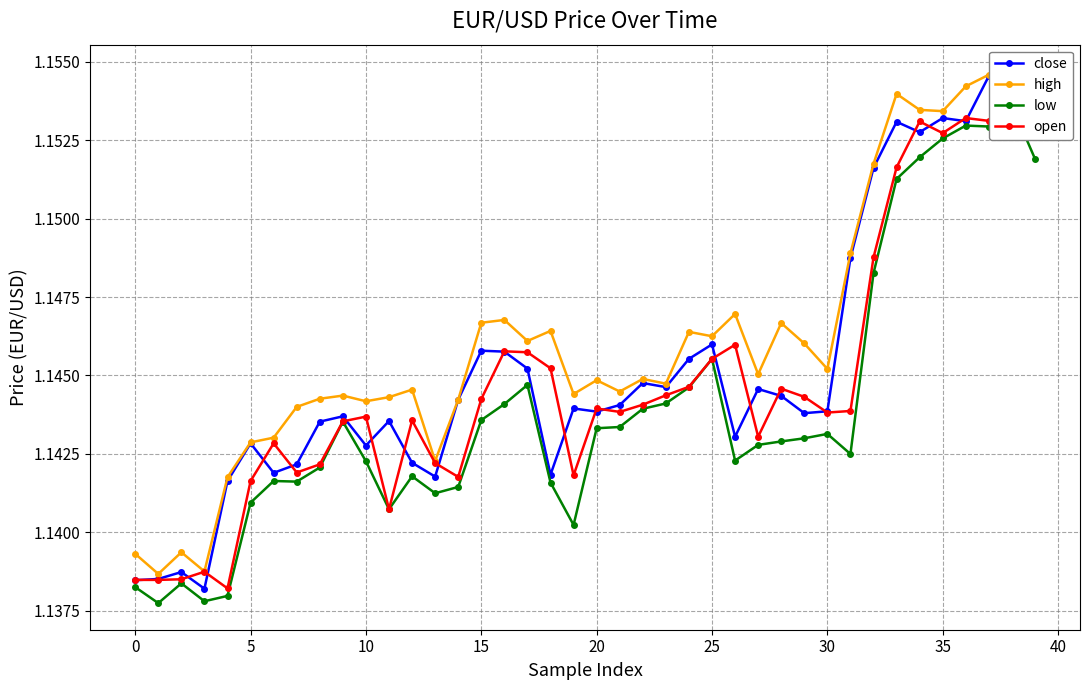

Count the number of categories in the chart.

40